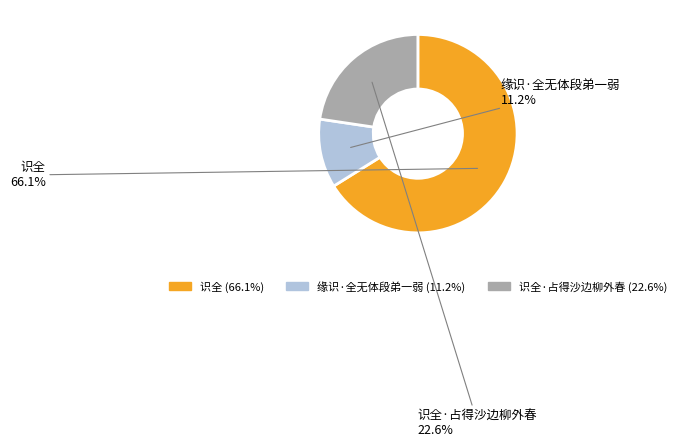

To the nearest percent, what is the combined percentage of 缘识·全无体段弟一弱 and 识全?

77%